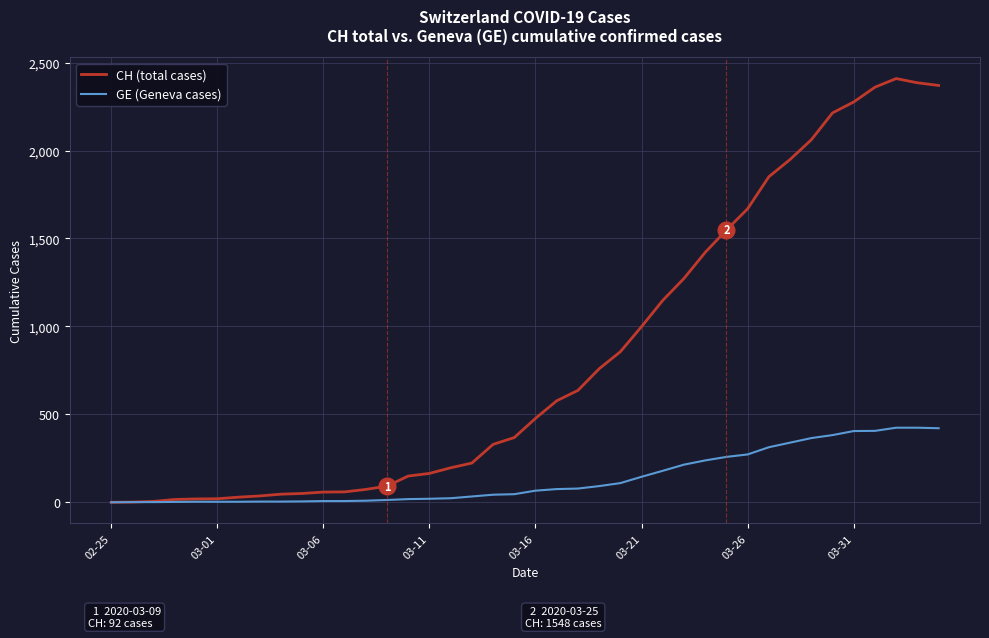

What is the maximum value for CH (total cases)?

2409